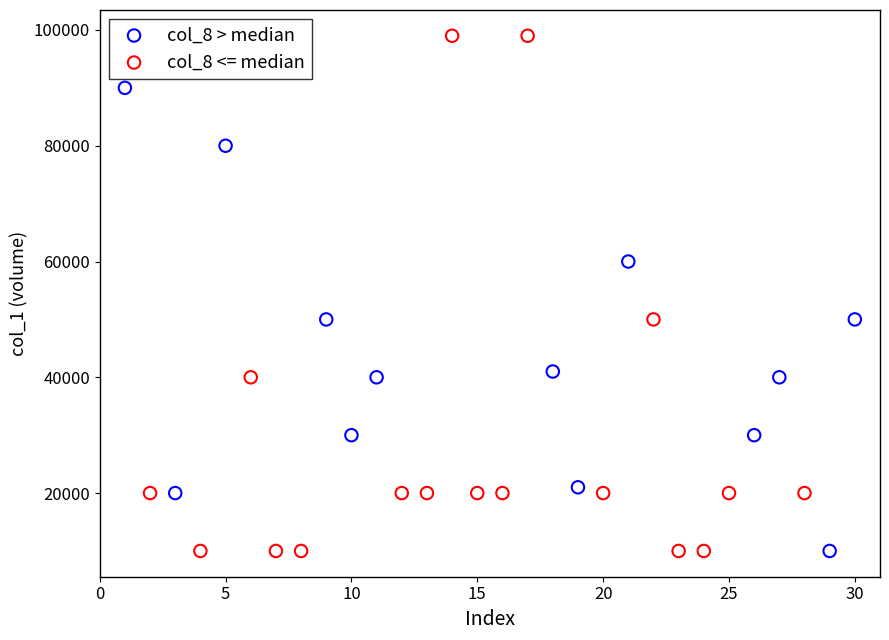

Which series has the widest spread of Y values?

col_8 <= median